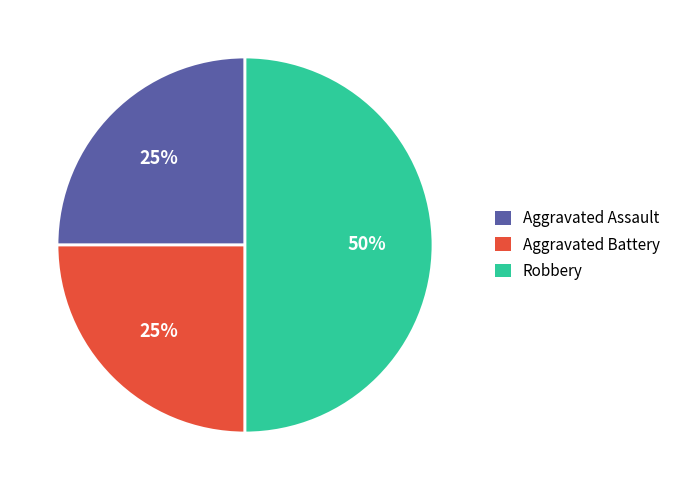

Does Aggravated Battery account for over 50% of the chart?

No